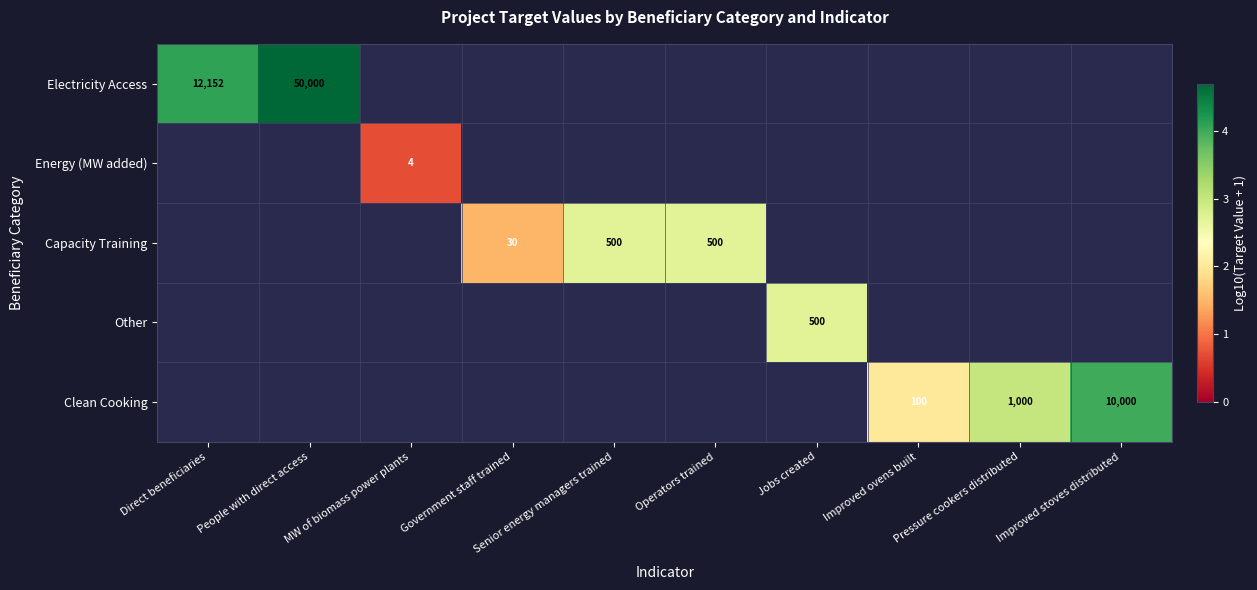

How many categories are shown in the chart?

10